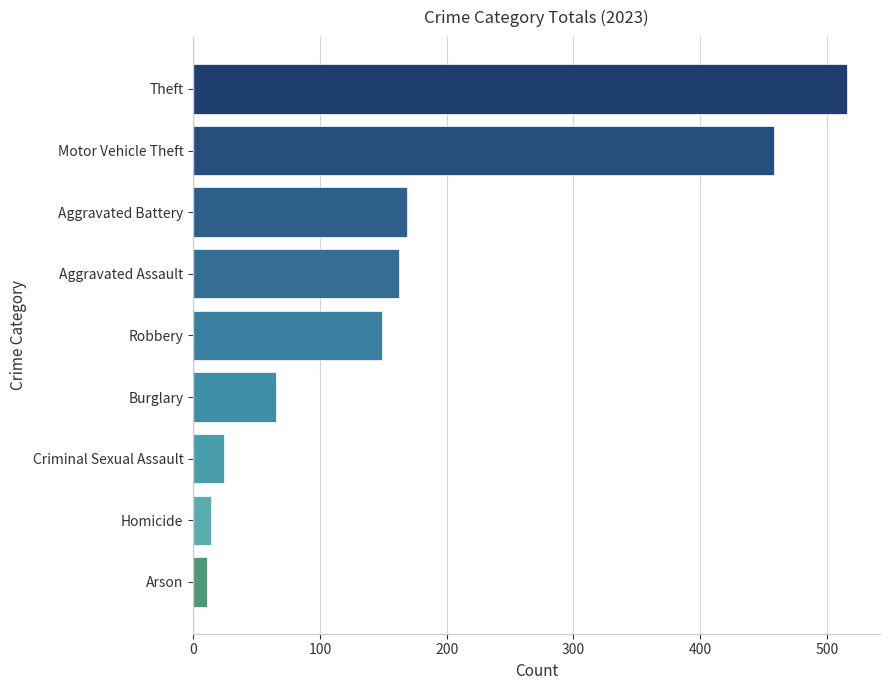

Reading bottom to top, transcribe all the data shown in this chart.

Arson=11	Homicide=14	Criminal Sexual Assault=24	Burglary=65	Robbery=149	Aggravated Assault=162	Aggravated Battery=169	Motor Vehicle Theft=458	Theft=516